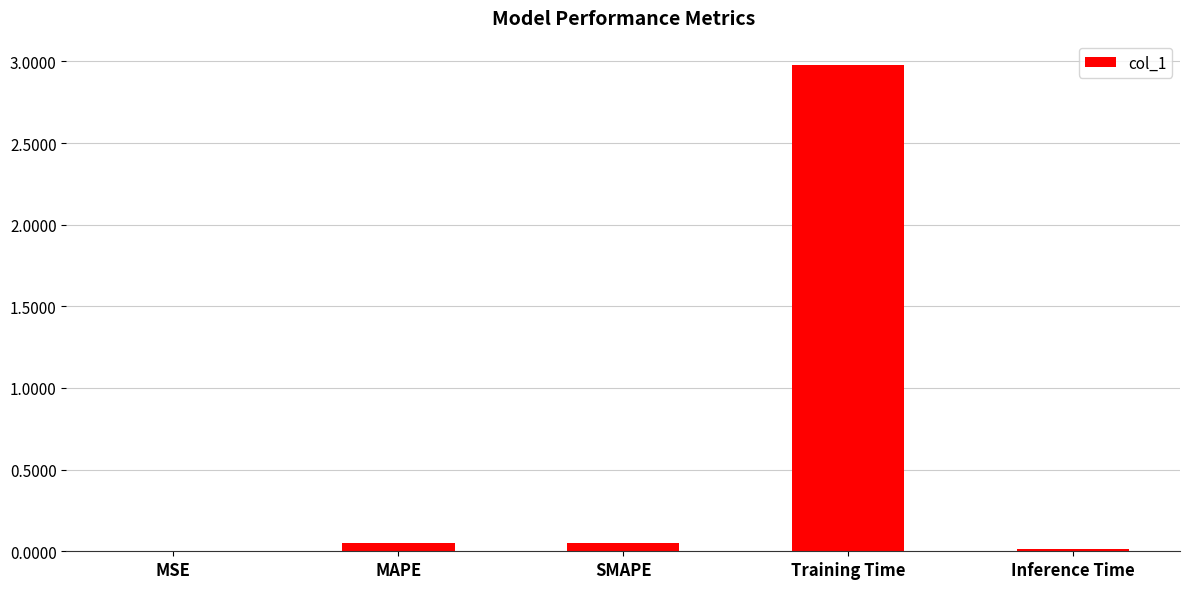

What is the sum of all values?

3.1